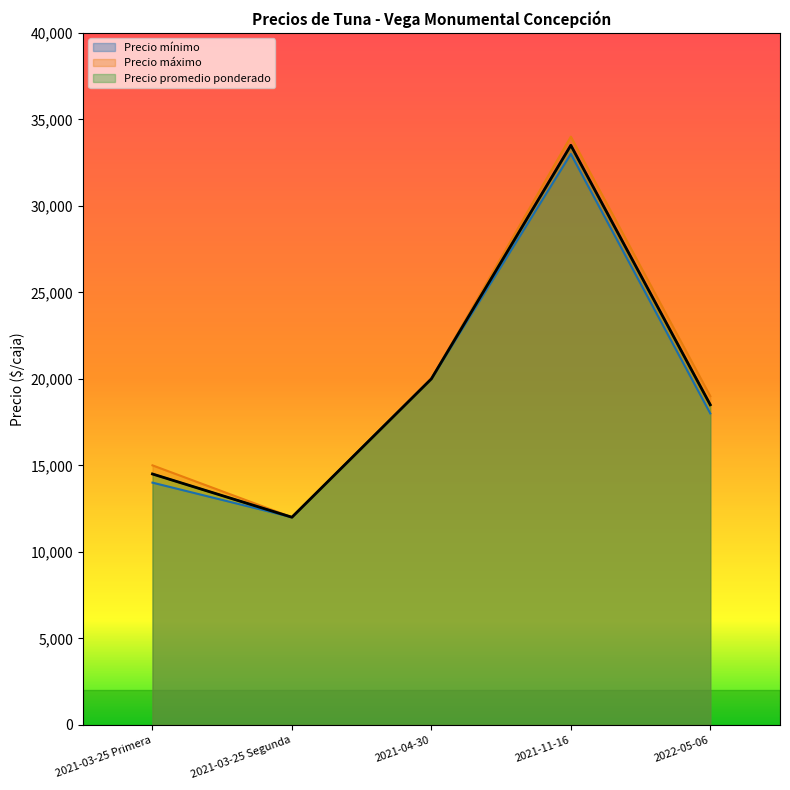

The Precio promedio ponderado series shows 14500 at 2021-03-25 Primera. True or false?

True